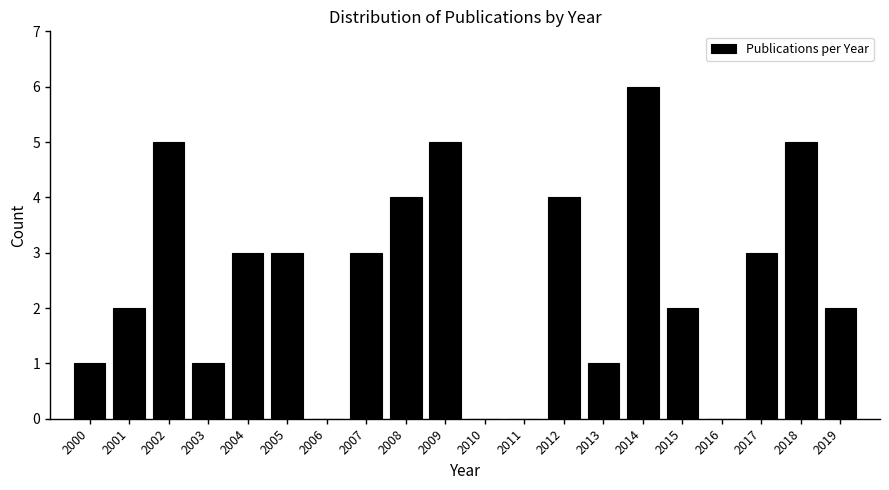

Reading left to right, extract all data points from this chart.

2000=1	2001=2	2002=5	2003=1	2004=3	2005=3	2006=0	2007=3	2008=4	2009=5	2010=0	2011=0	2012=4	2013=1	2014=6	2015=2	2016=0	2017=3	2018=5	2019=2